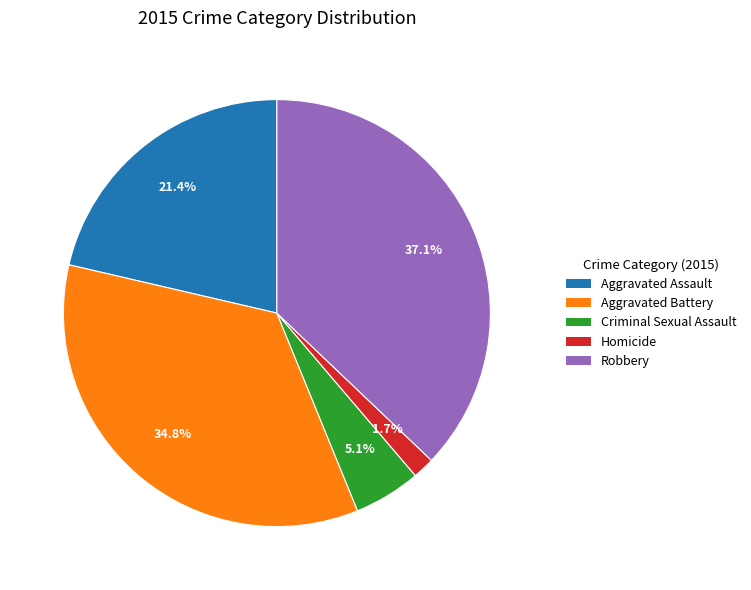

What is the ratio of the value at Robbery to the value at Aggravated Battery?

1.1